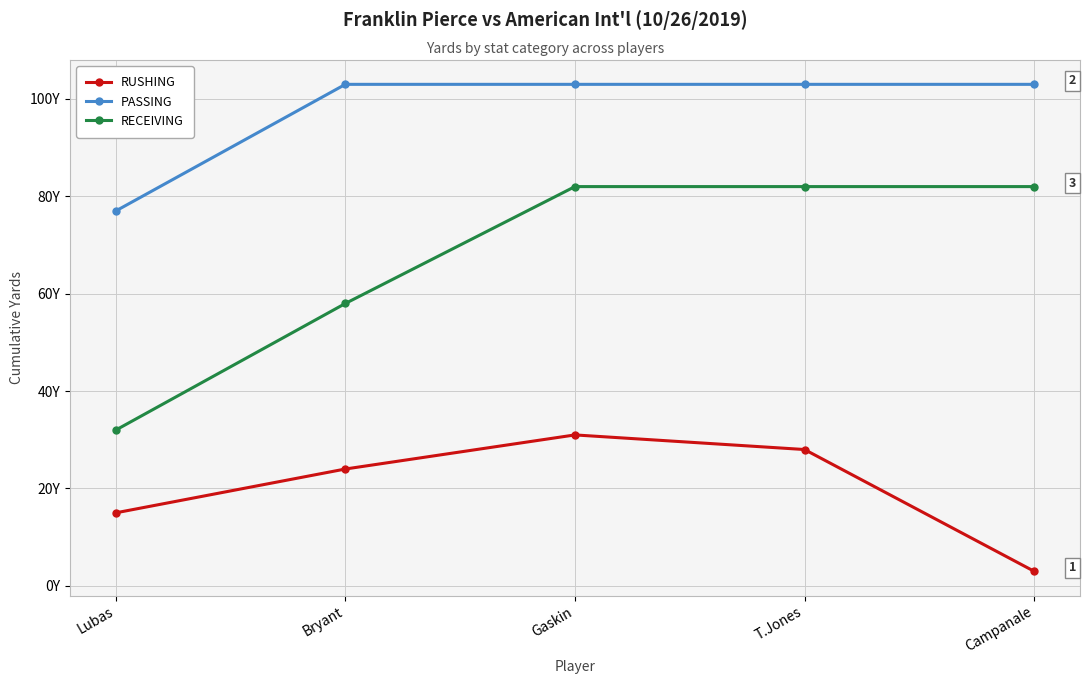

True or false: PASSING and RUSHING cross at least once.

False